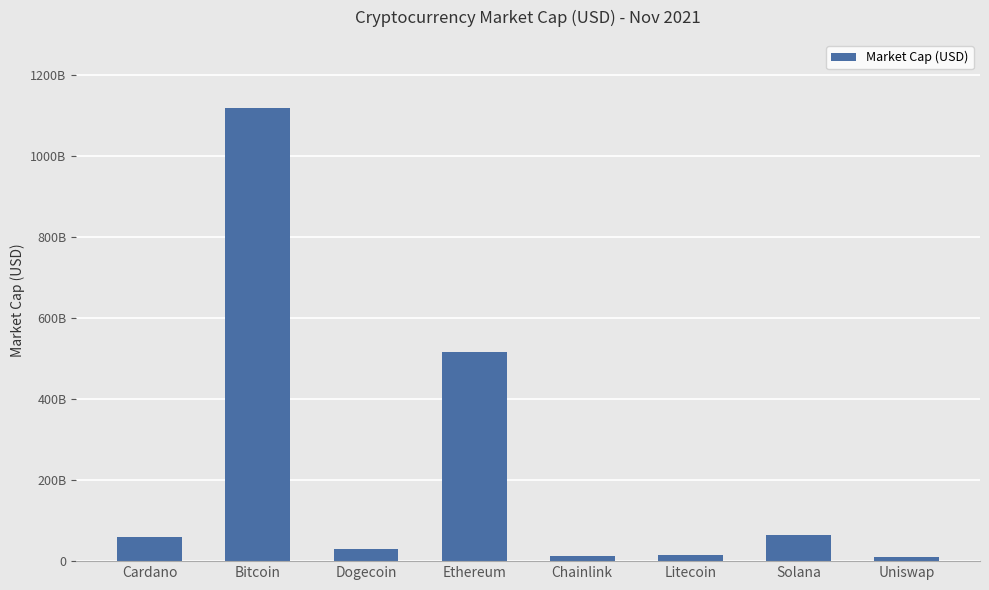

Are the bars horizontal?

No